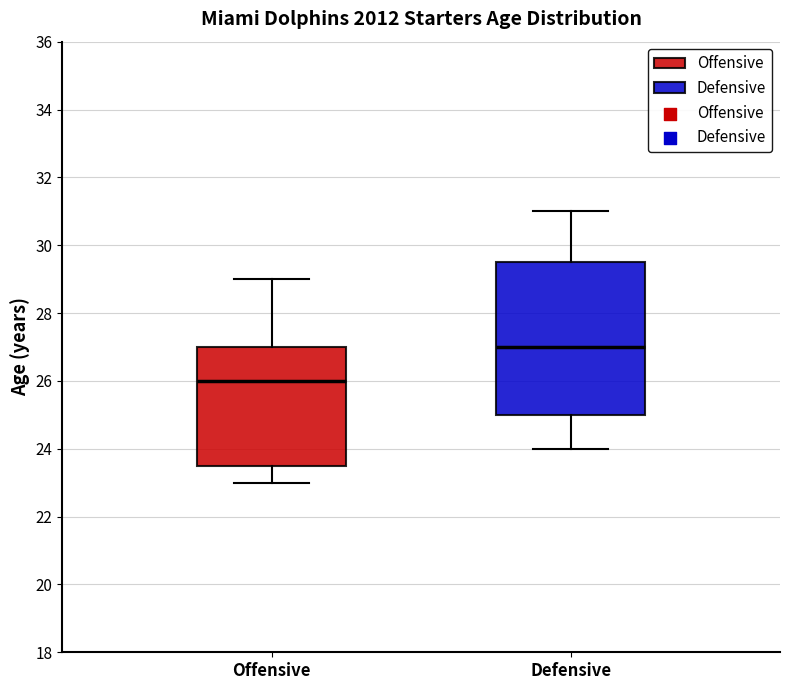

Which box is the tallest, from its lower edge to its upper edge?

Defensive